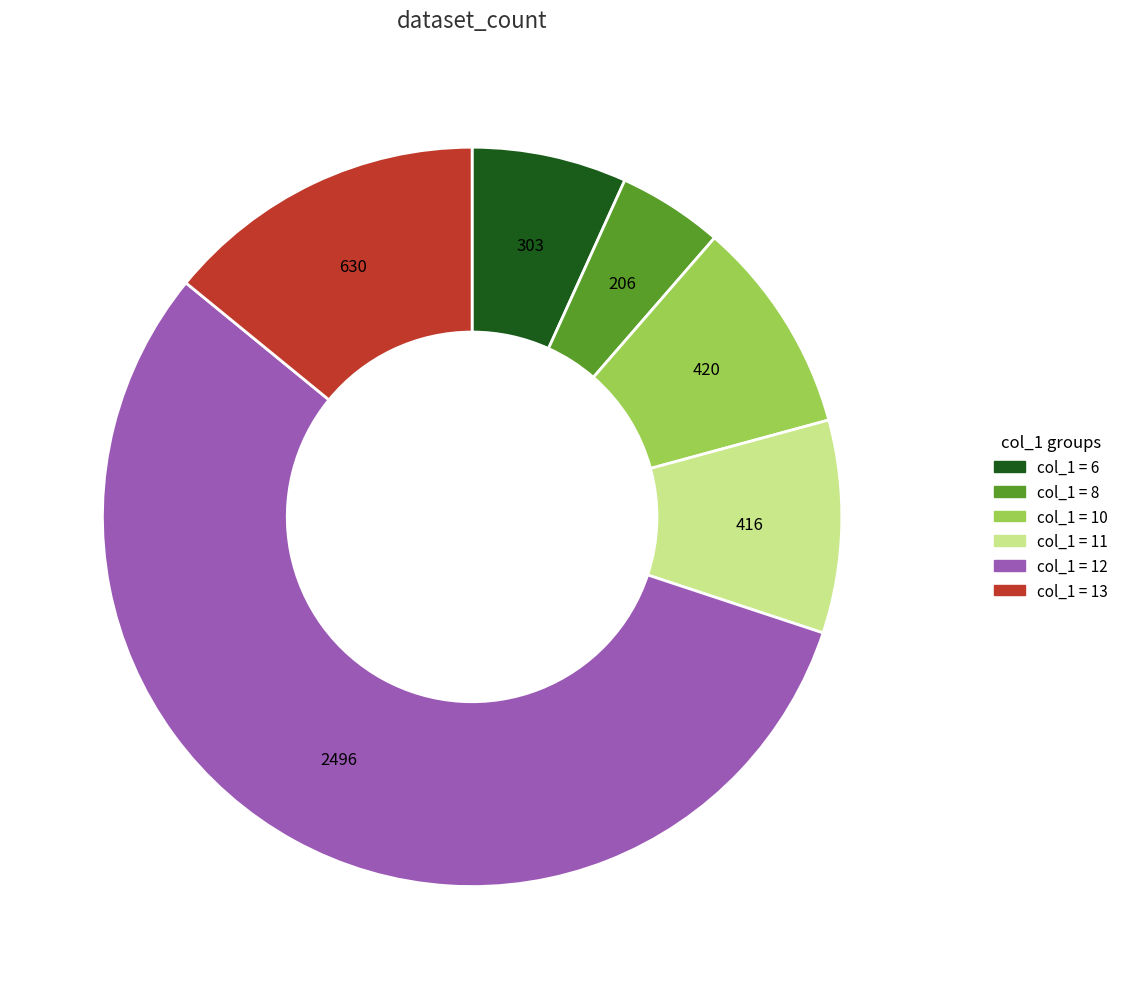

Is there any slice that represents more than half of the pie?

Yes